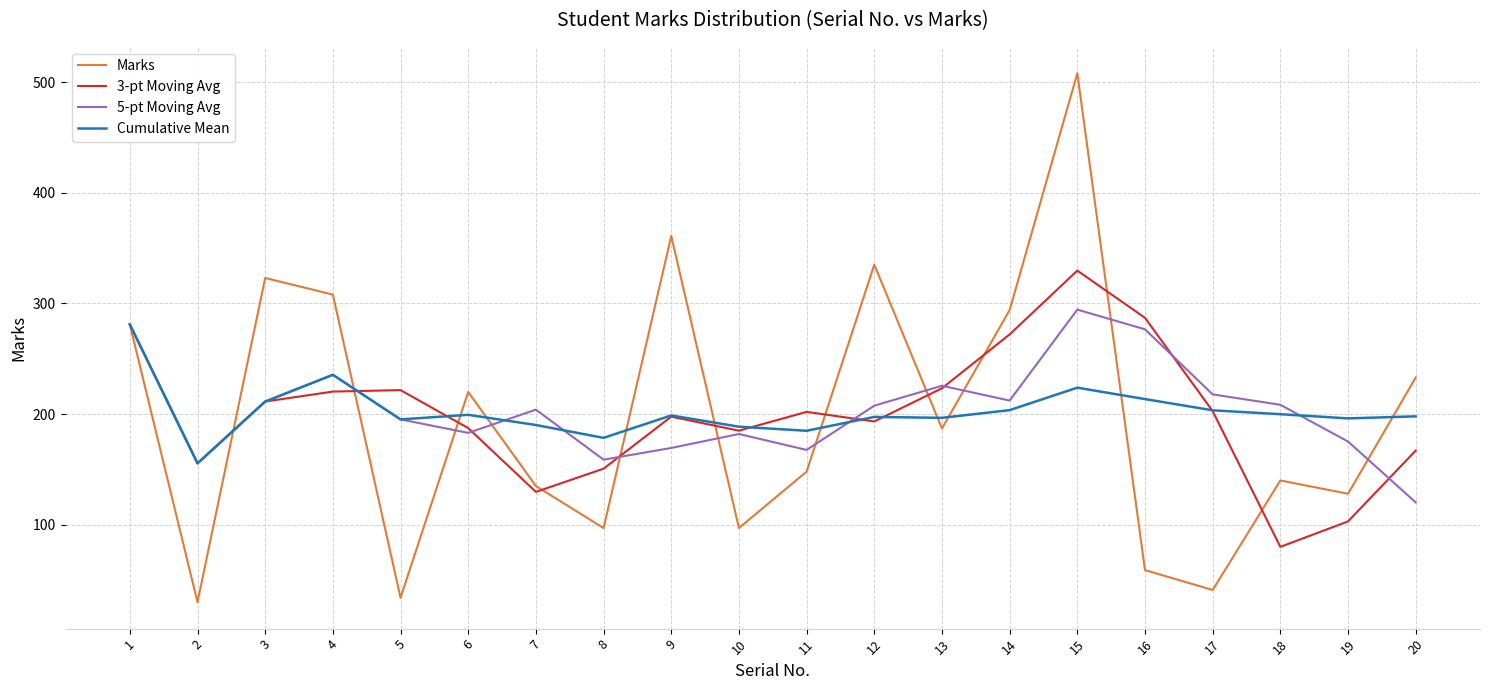

What is the highest value of the 3-pt Moving Avg series?

329.7